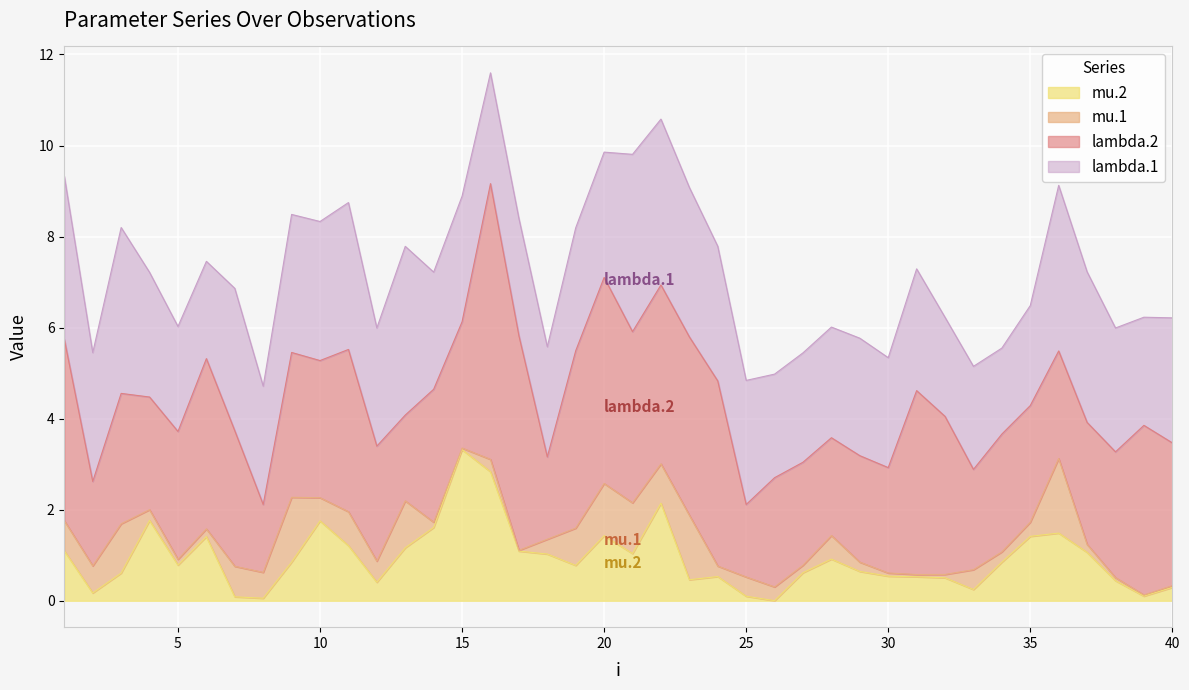

How many lines are shown in the chart?

4